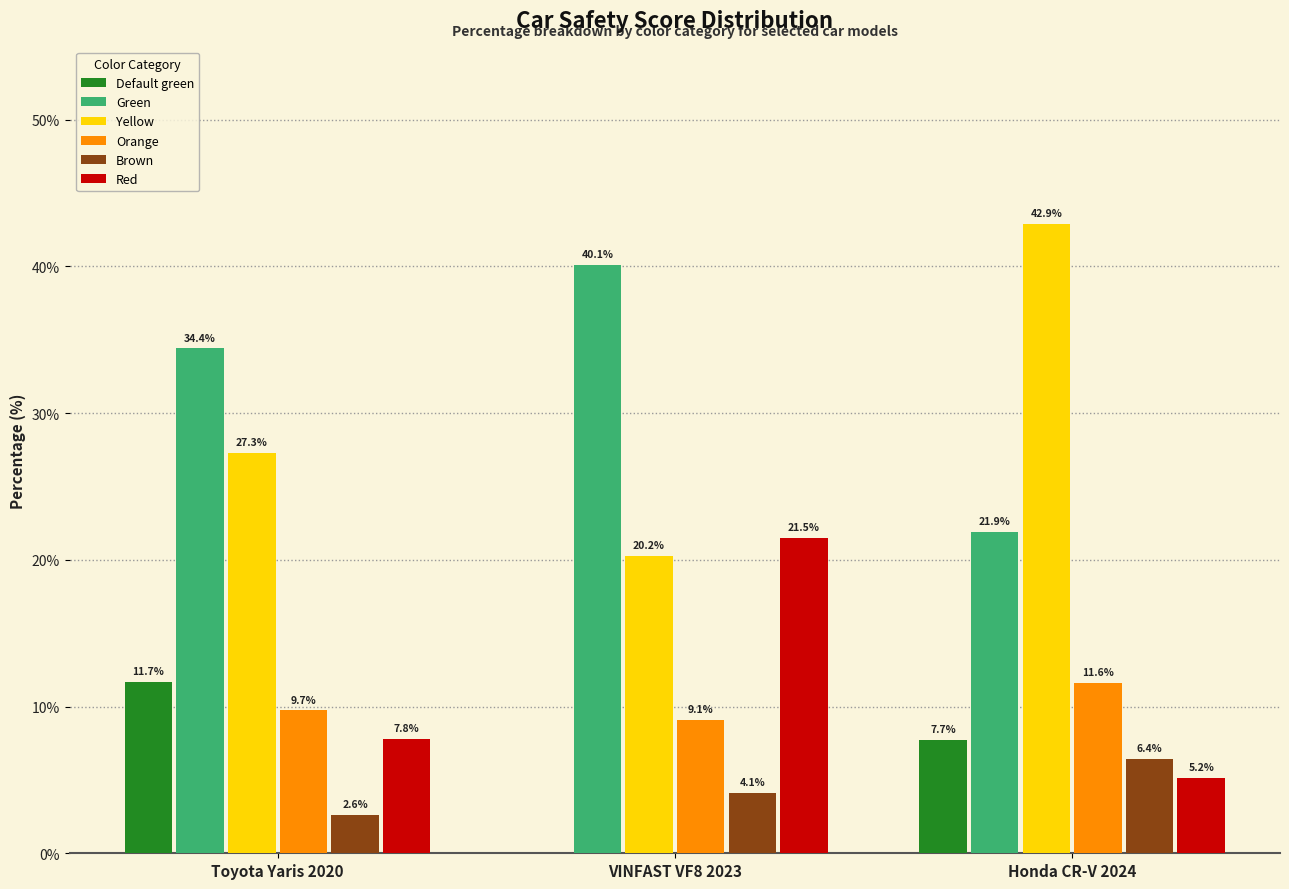

Is the value of Green at Toyota Yaris 2020 greater than the value of Red at Toyota Yaris 2020?

Yes